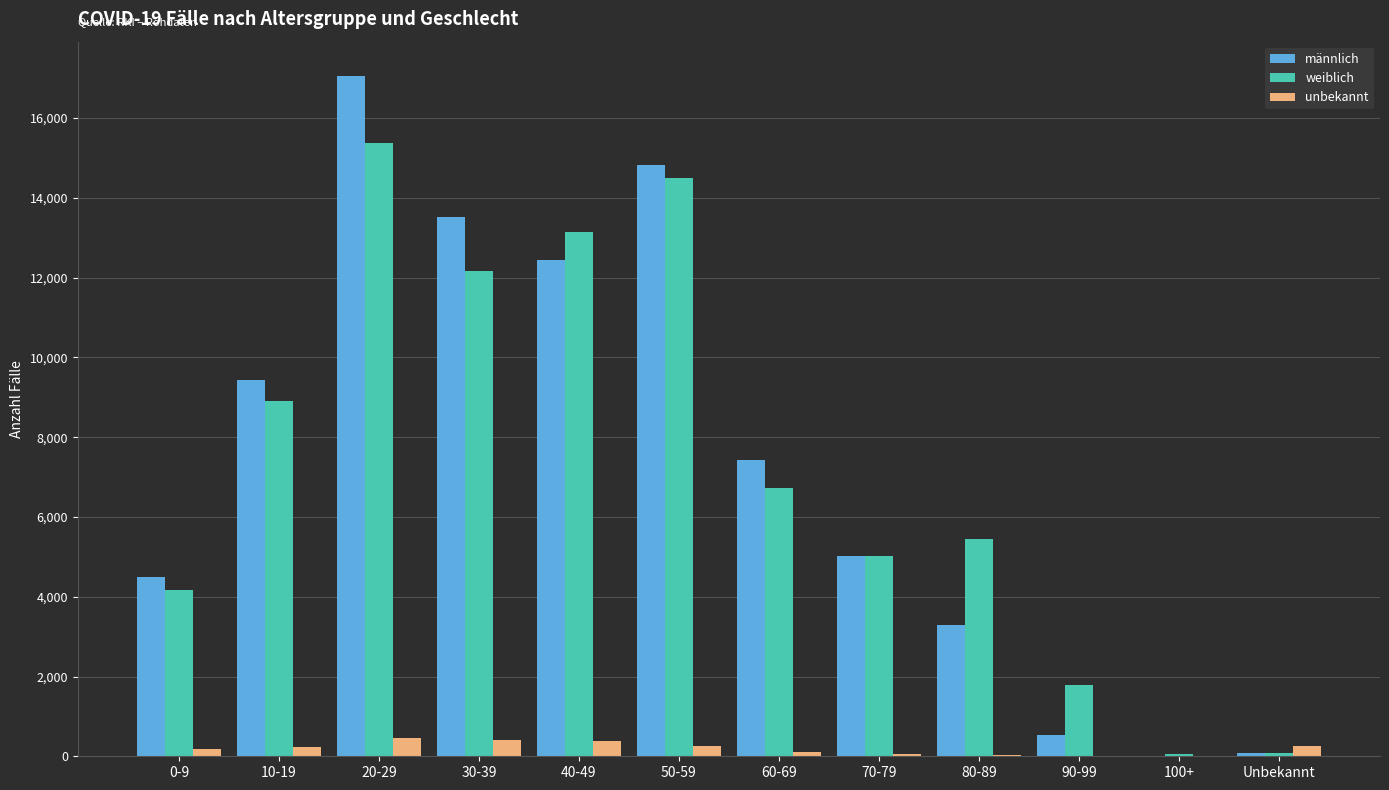

Which category has the highest value across all series?

20-29